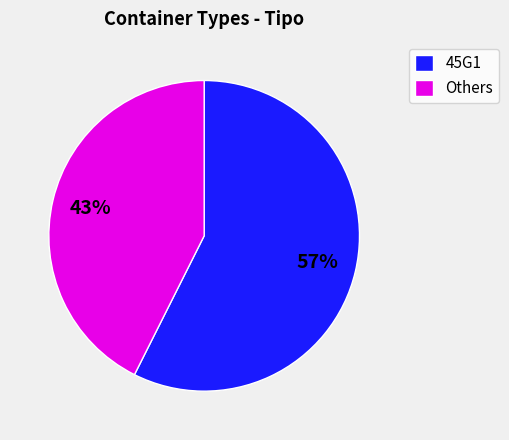

To the nearest percent, what is the average slice percentage?

50%